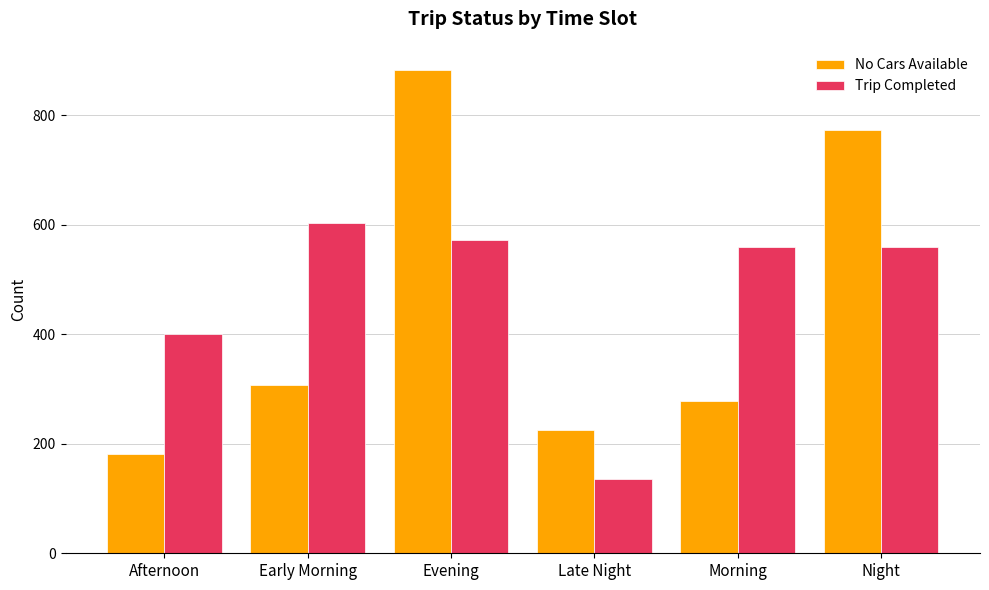

Where is No Cars Available nearest to the value 532?

Early Morning